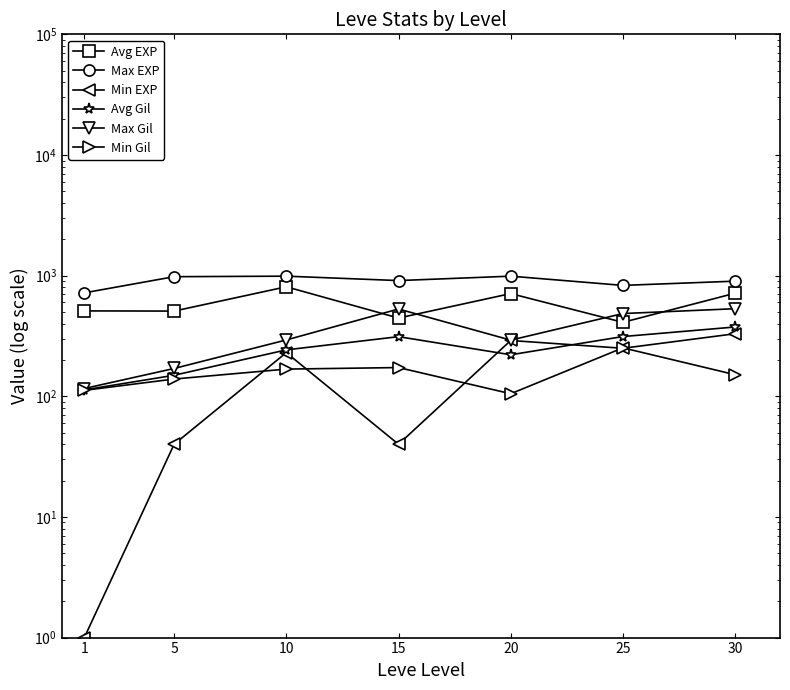

Where is the first local minimum for Min Gil?

20